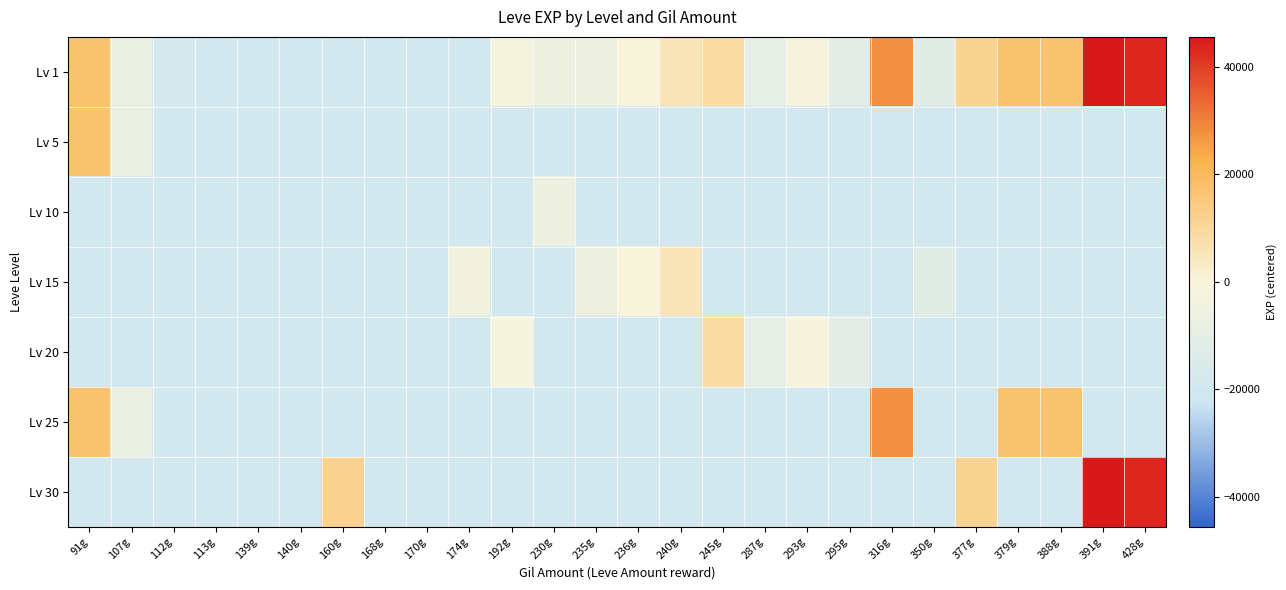

Count the number of categories in the chart.

26